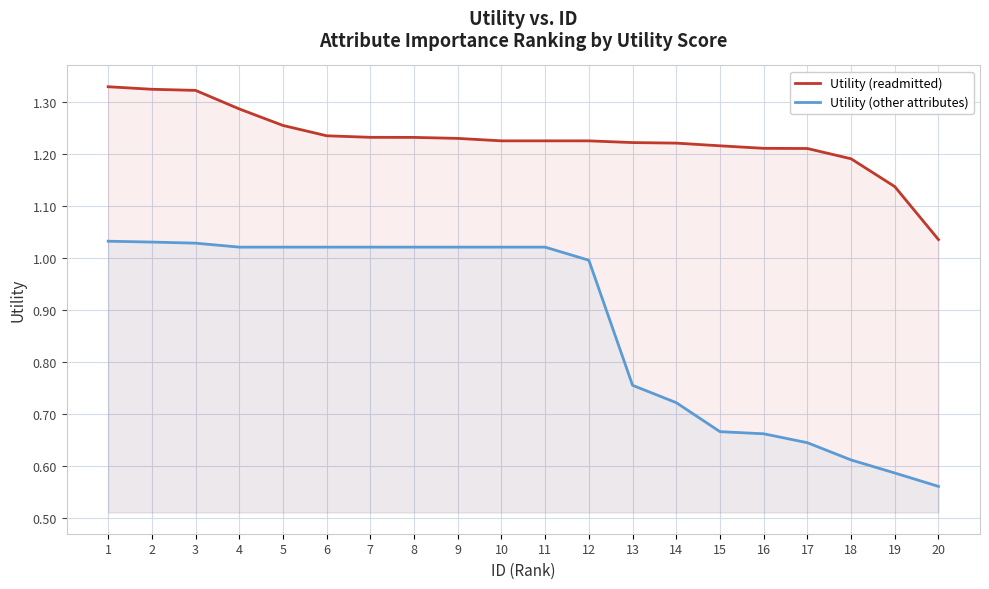

What are all the series names shown in the legend?

Utility (readmitted), Utility (other attributes)